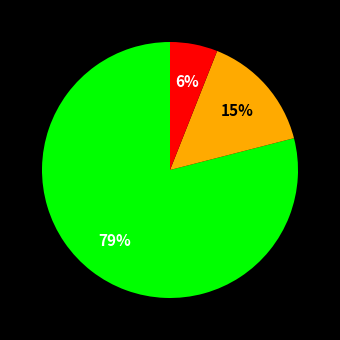

To the nearest percent, what is the difference between the largest and smallest slice percentages?

73%